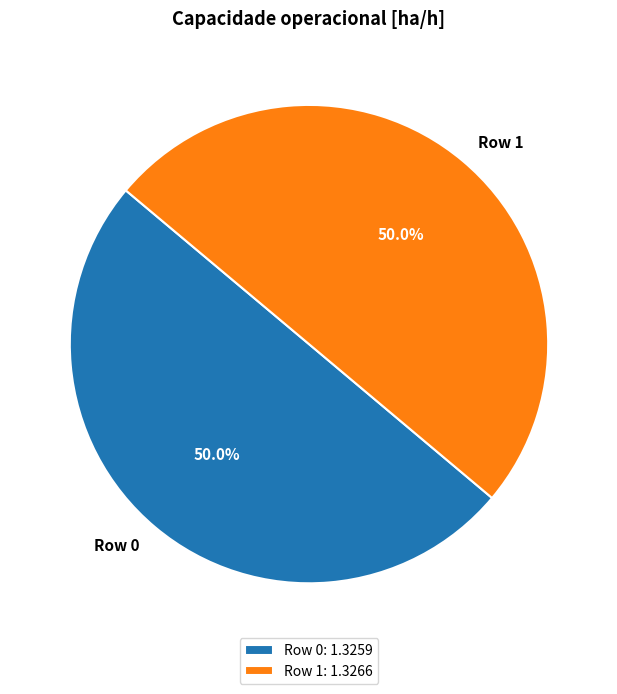

What percentage is NOT represented by Row 0?

50.0%